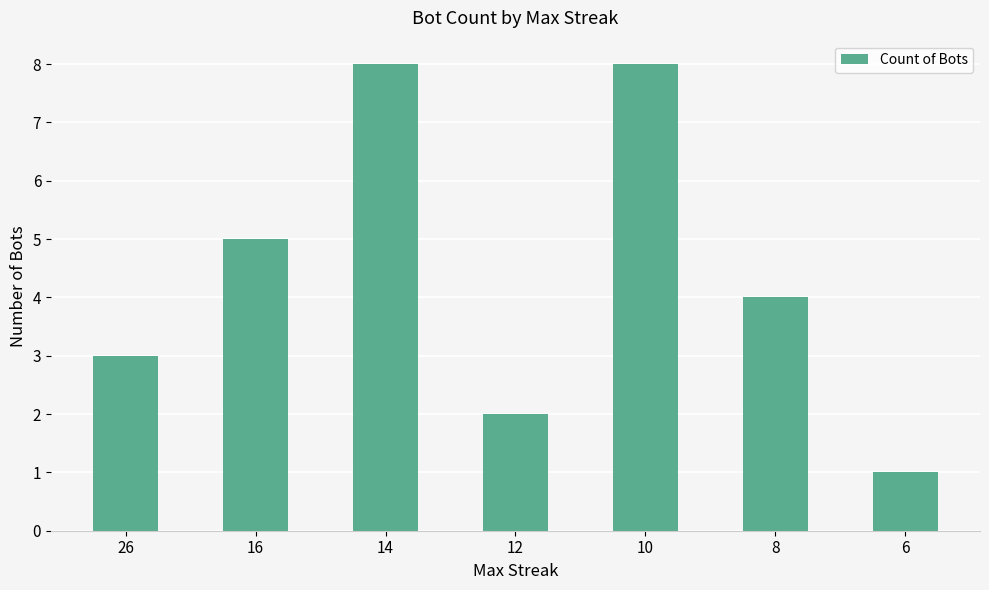

What is the minimum value shown in the chart?

1